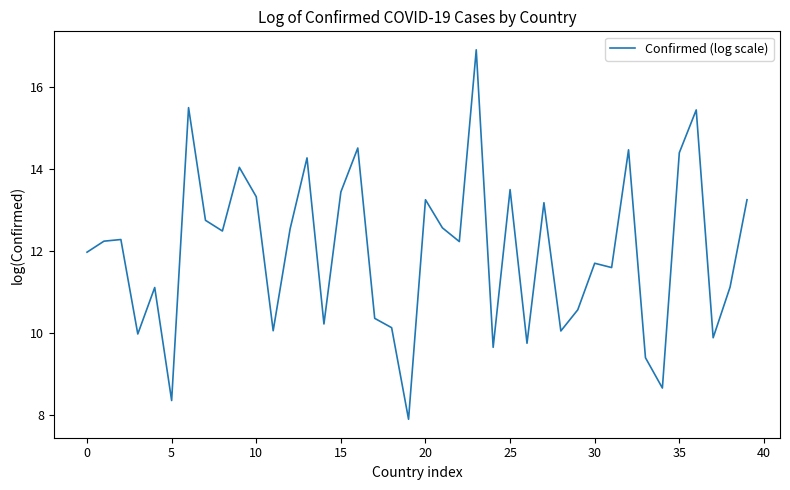

How many lines are shown in the chart?

1